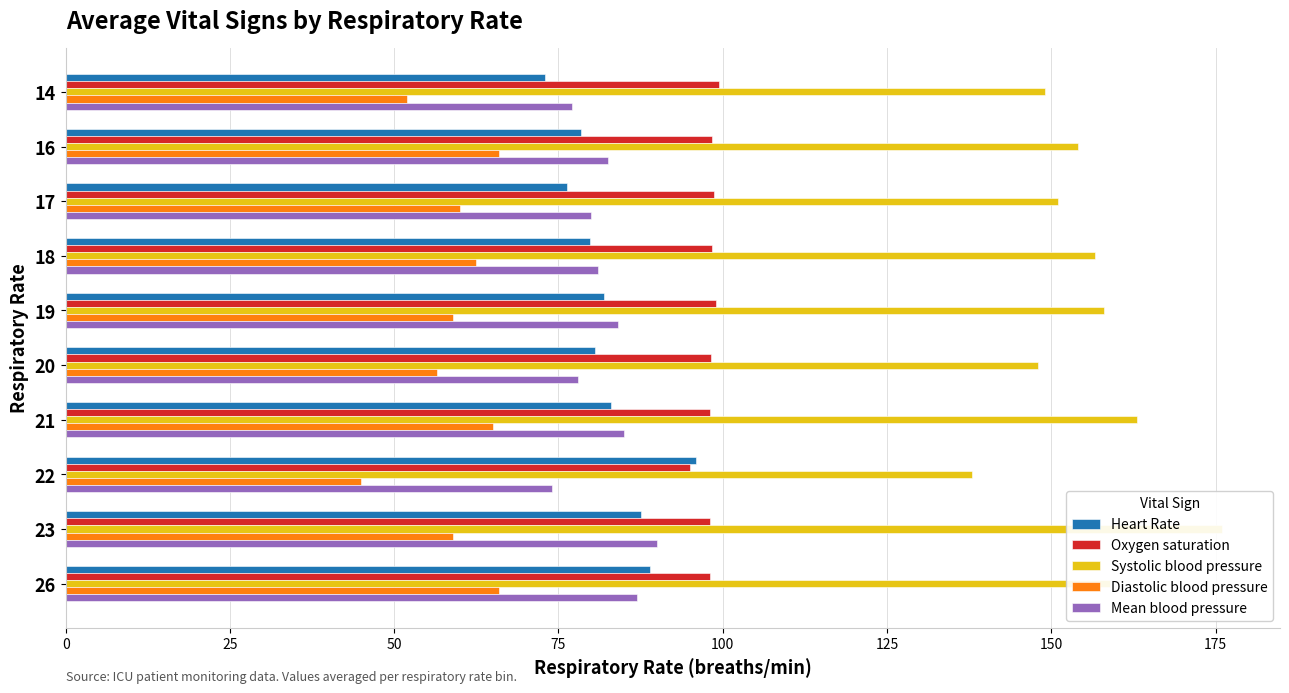

Does the chart contain stacked bars?

No